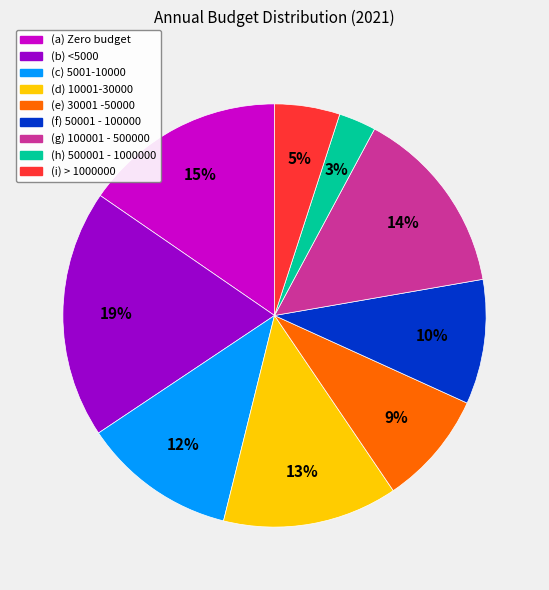

To the nearest percent, what is the difference between the (i) > 1000000 and (f) 50001 - 100000 slice percentages?

5%